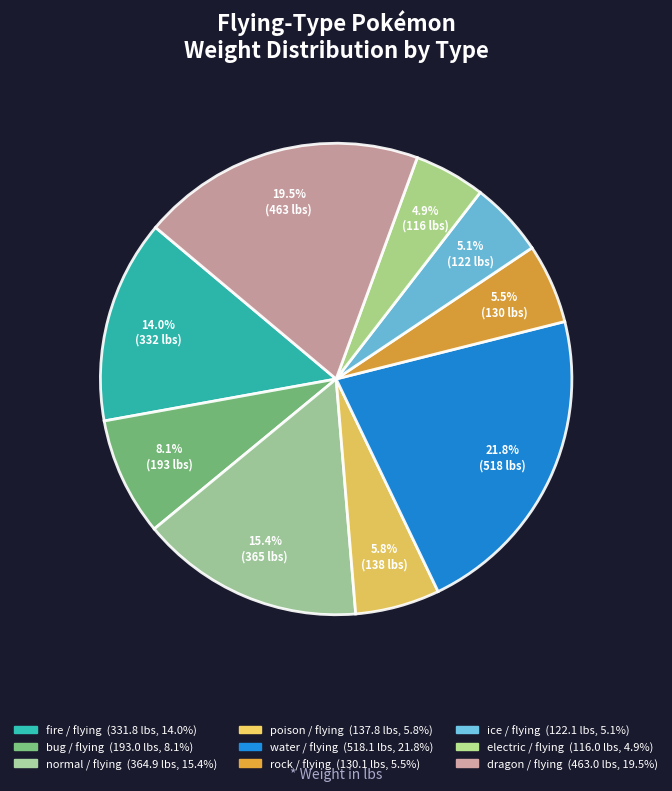

Count the number of slices in the pie.

9